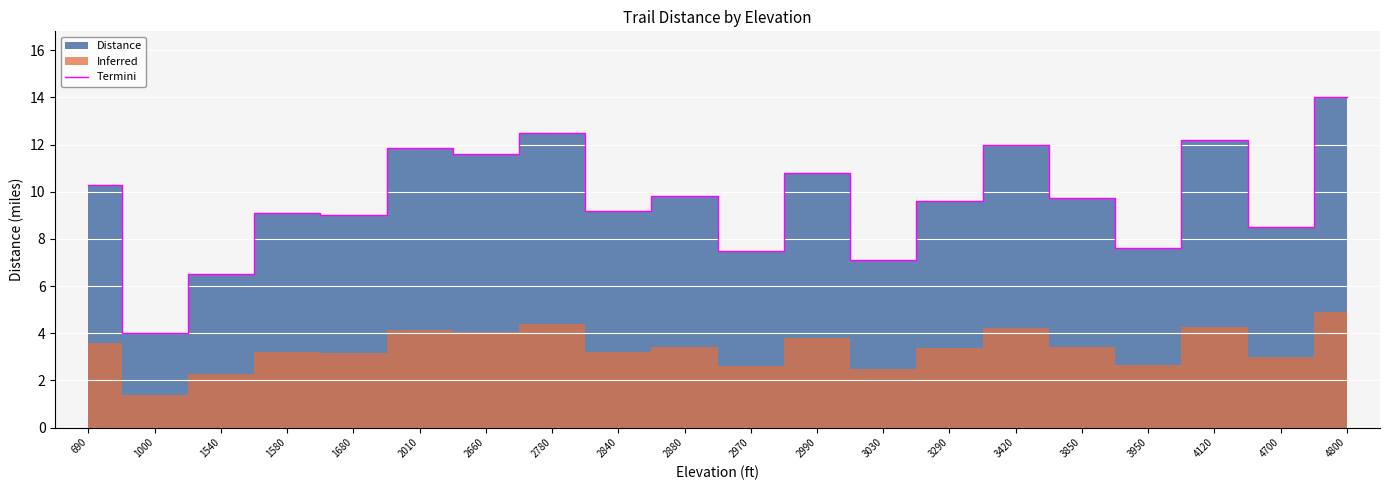

Rank the categories by value from highest to lowest.

4800, 2780, 4120, 3420, 2010, 2660, 2990, 690, 2880, 3850, 3290, 2840, 1580, 1680, 4700, 3950, 2970, 3030, 1540, 1000